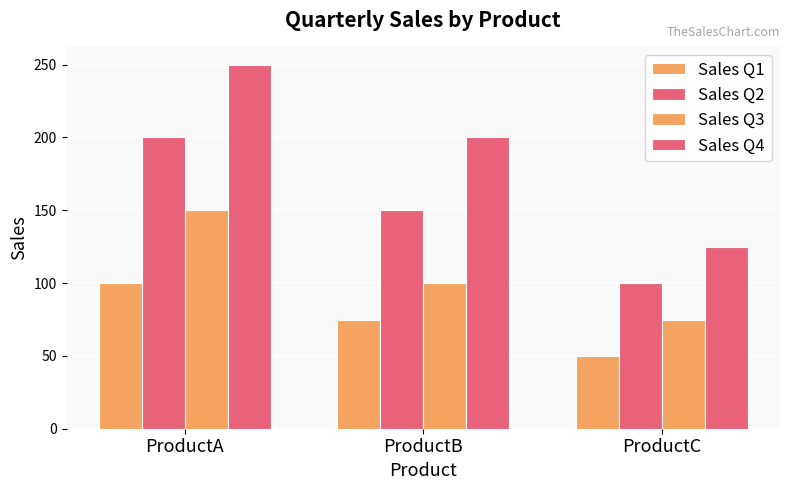

How many distinct data groups are displayed?

4